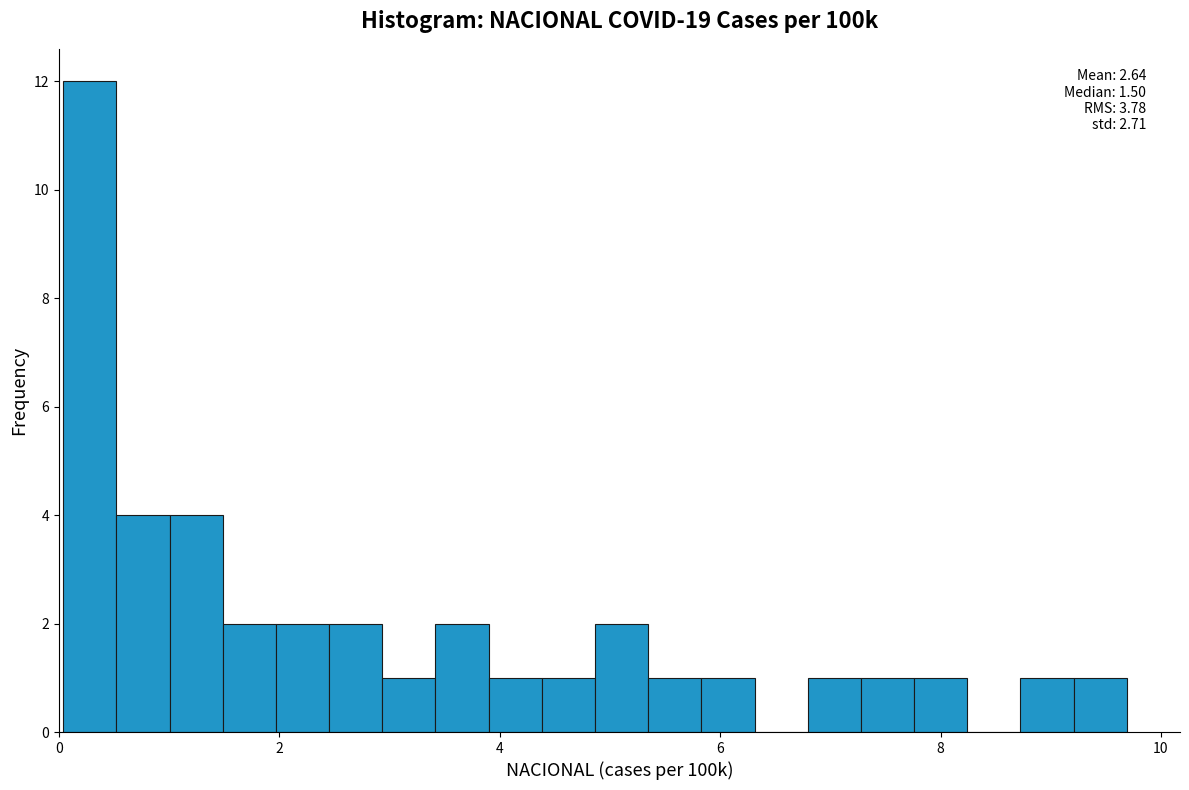

Read against the x-axis, roughly where is the centre of the tallest bar?

0.2